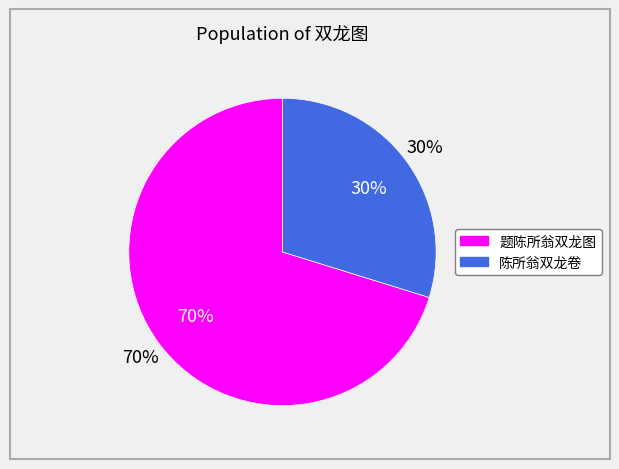

To the nearest percent, what percentage of the pie is 题陈所翁双龙图?

70%